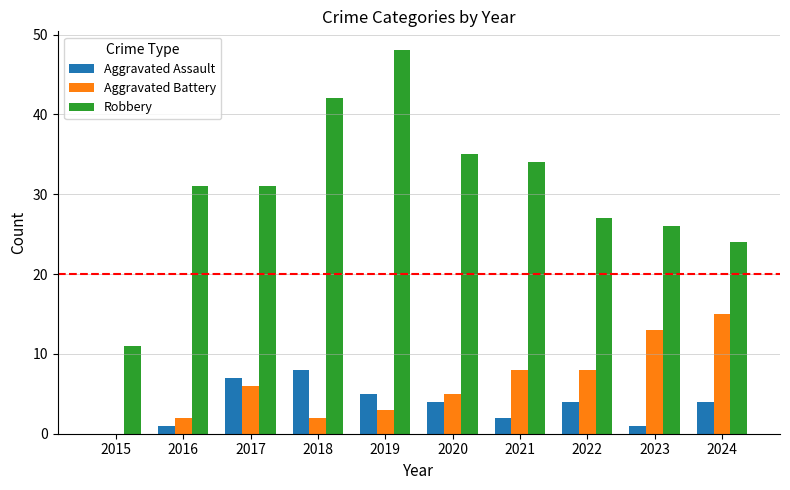

Reading left to right, list all the values displayed in this chart.

Aggravated Assault: 2015=0	2016=1	2017=7	2018=8	2019=5	2020=4	2021=2	2022=4	2023=1	2024=4
Aggravated Battery: 2015=0	2016=2	2017=6	2018=2	2019=3	2020=5	2021=8	2022=8	2023=13	2024=15
Robbery: 2015=11	2016=31	2017=31	2018=42	2019=48	2020=35	2021=34	2022=27	2023=26	2024=24